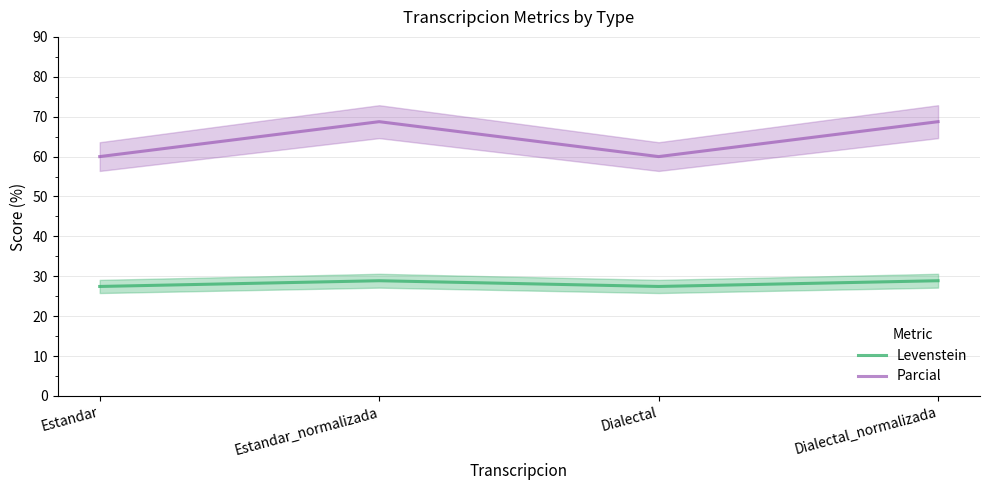

Where is Parcial nearest to the value 64?

Estandar